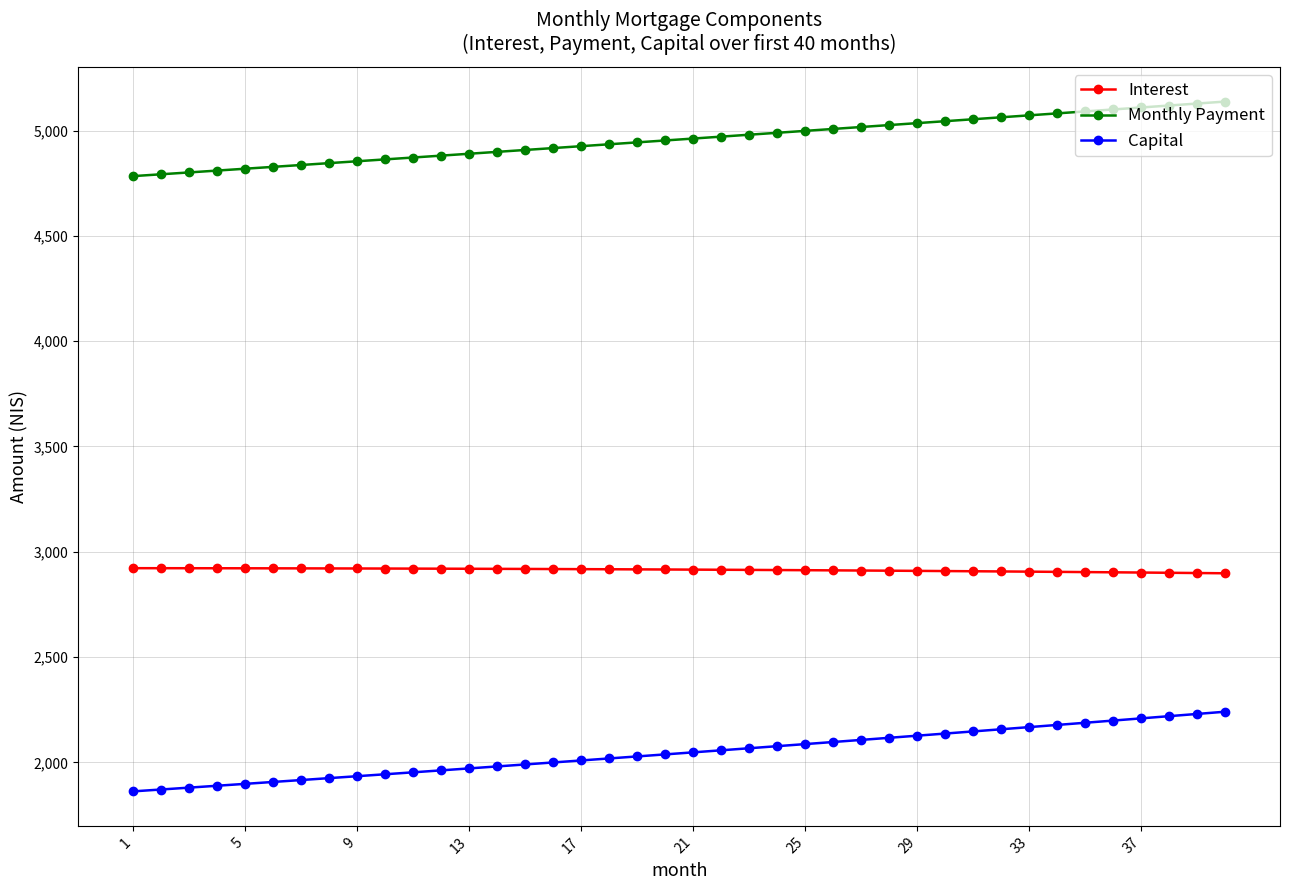

What is the average value of the Capital series?

2045.5